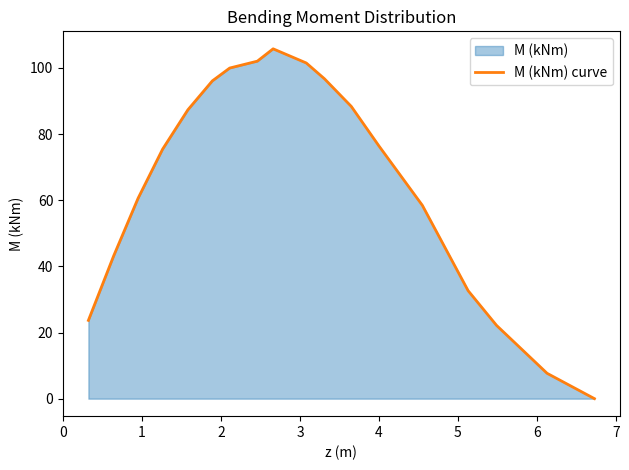

Does the chart have visible grid lines?

No